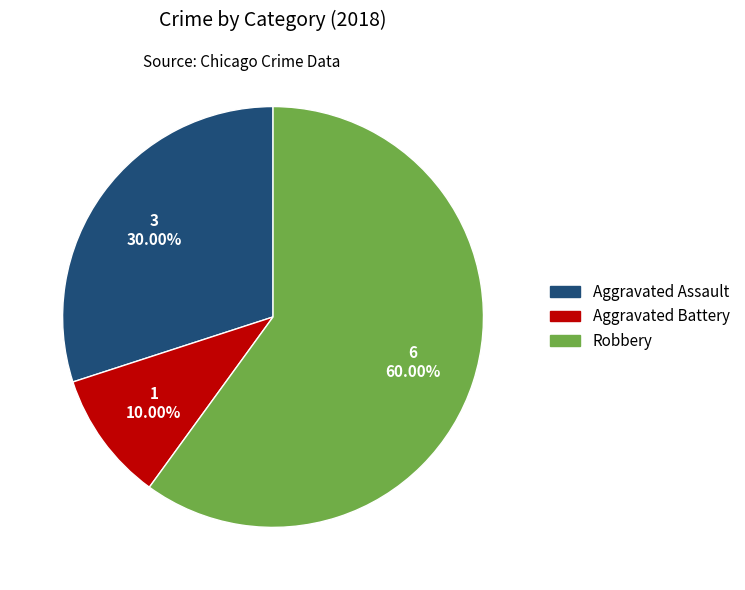

Is there a majority slice in this chart?

Yes